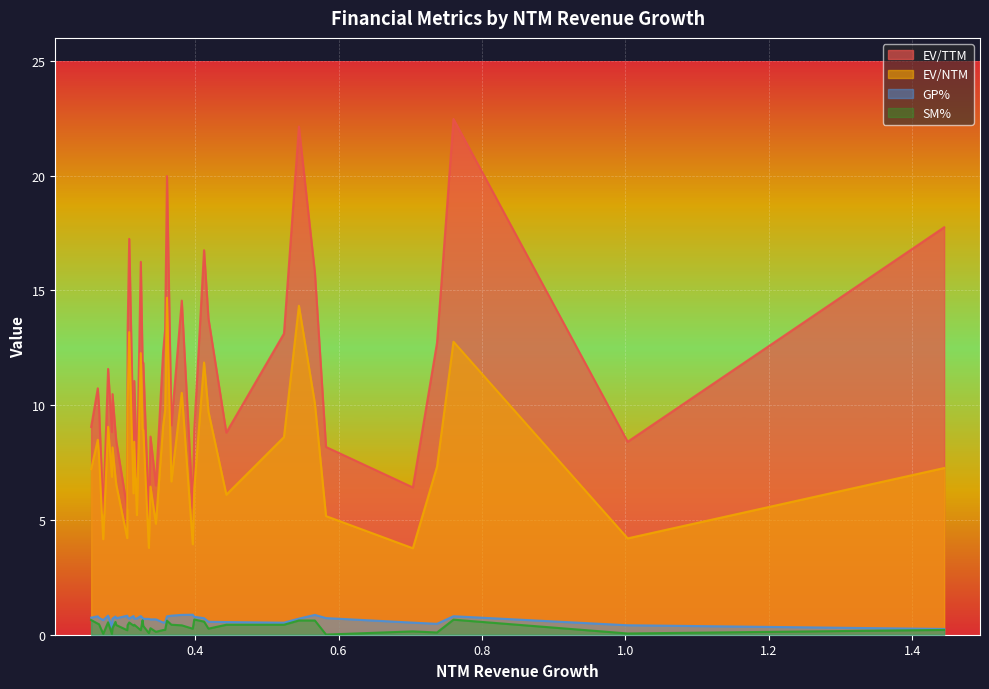

What is the value of the EV/TTM point at the 32nd from the left?

8.4